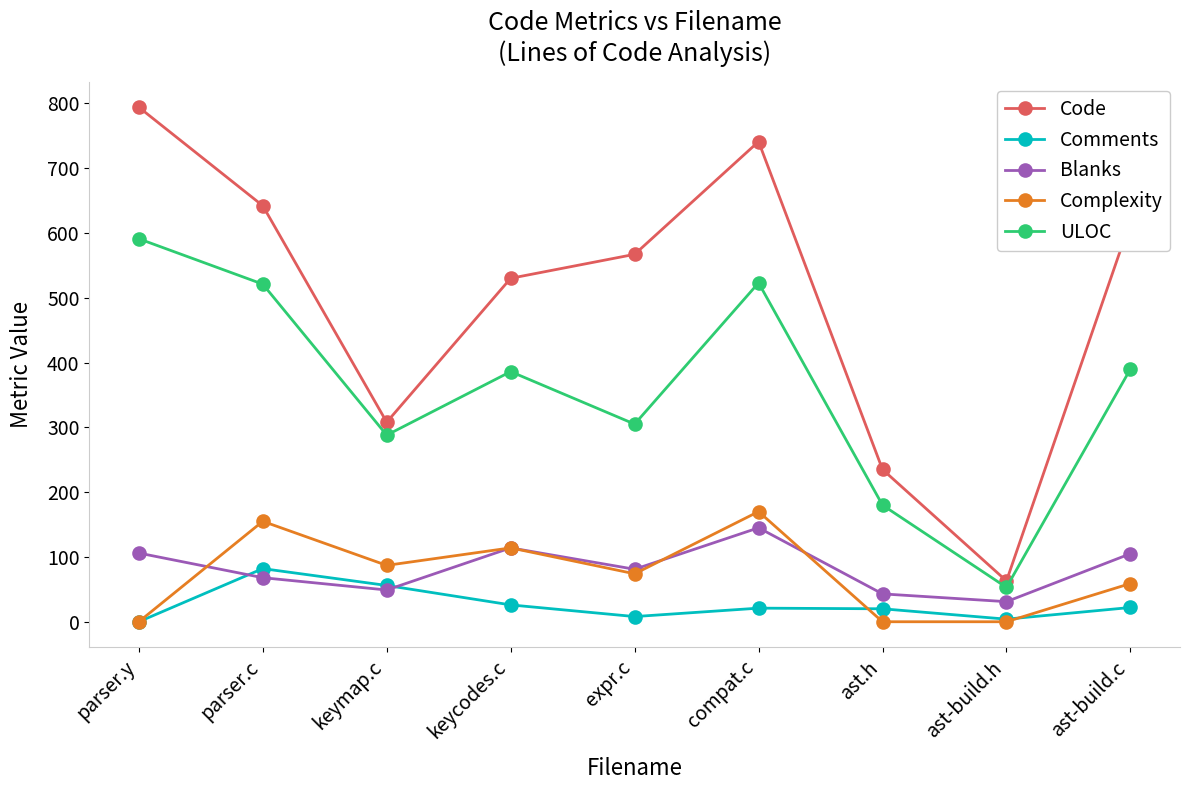

True or false: Comments has more than 0 points higher than both neighbors.

True